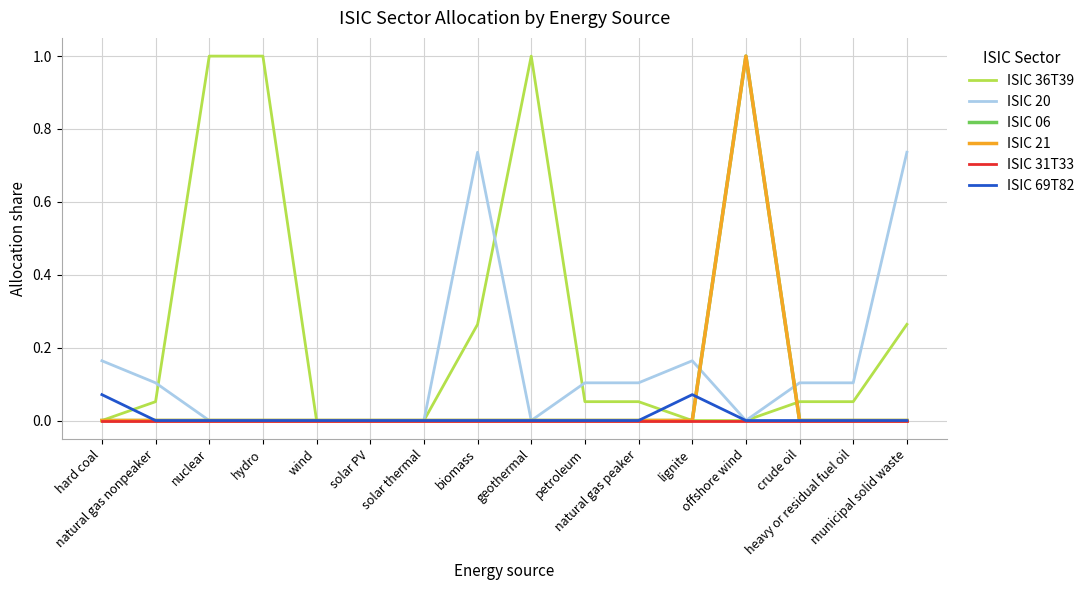

Reading left to right, transcribe all the data shown in this chart.

ISIC 36T39: 0.0	0.1	1.0	1.0	0.0	0.0	0.0	0.3	1.0	0.1	0.1	0.0	0.0	0.1	0.1	0.3
ISIC 20: 0.2	0.1	0.0	0.0	0.0	0.0	0.0	0.7	0.0	0.1	0.1	0.2	0.0	0.1	0.1	0.7
ISIC 06: 0.0	0.0	0.0	0.0	0.0	0.0	0.0	0.0	0.0	0.0	0.0	0.0	1.0	0.0	0.0	0.0
ISIC 21: 0.0	0.0	0.0	0.0	0.0	0.0	0.0	0.0	0.0	0.0	0.0	0.0	1.0	0.0	0.0	0.0
ISIC 31T33: 0.0	0.0	0.0	0.0	0.0	0.0	0.0	0.0	0.0	0.0	0.0	0.0	0.0	0.0	0.0	0.0
ISIC 69T82: 0.1	0.0	0.0	0.0	0.0	0.0	0.0	0.0	0.0	0.0	0.0	0.1	0.0	0.0	0.0	0.0